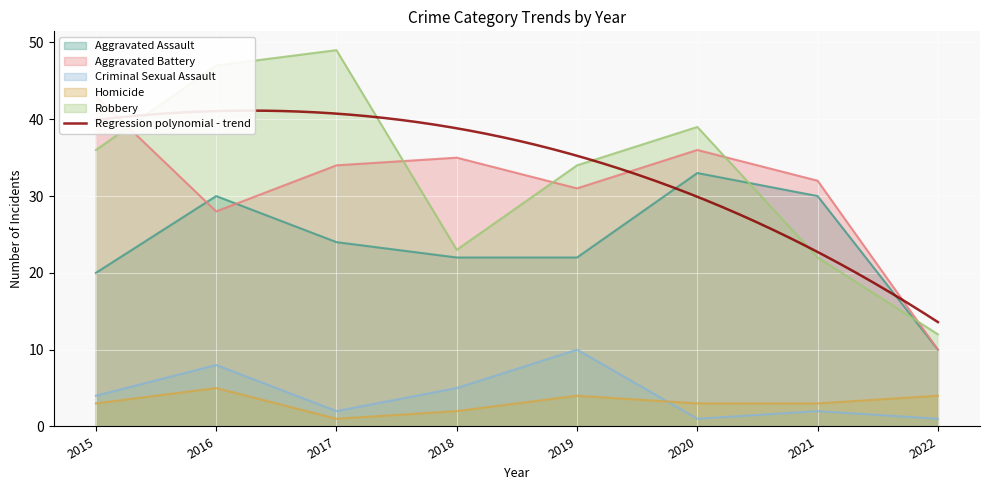

Read the Robbery value at 2017, to the nearest 5.

50